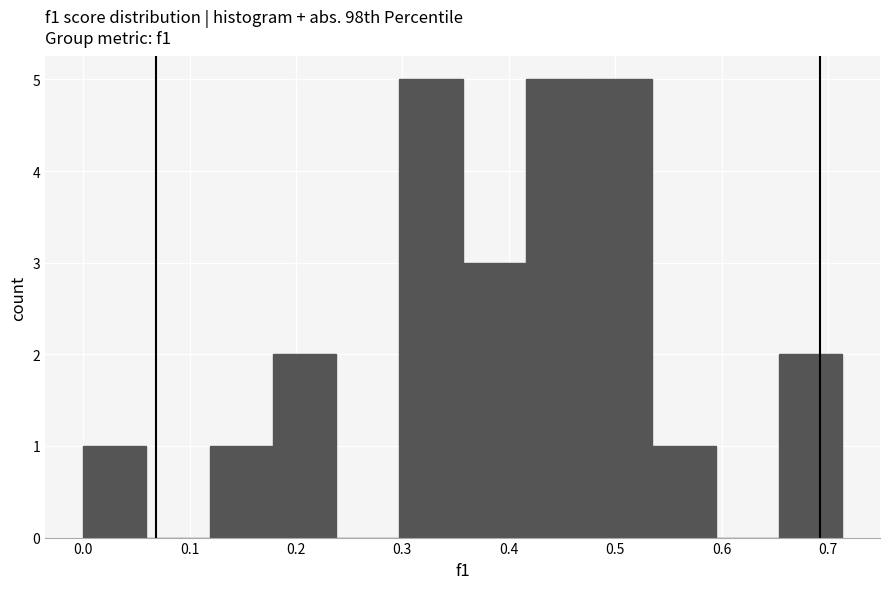

Reading left to right, list every bar in this chart as the range it spans on the x-axis followed by its height. Neither the bar edges nor the heights are printed on the chart, so give them approximately, as read against the axes.

0.00 to 0.06: 1
0.06 to 0.12: 0
0.12 to 0.18: 1
0.18 to 0.24: 2
0.24 to 0.30: 0
0.30 to 0.36: 5
0.36 to 0.42: 3
0.42 to 0.48: 5
0.48 to 0.53: 5
0.53 to 0.59: 1
0.59 to 0.65: 0
0.65 to 0.71: 2